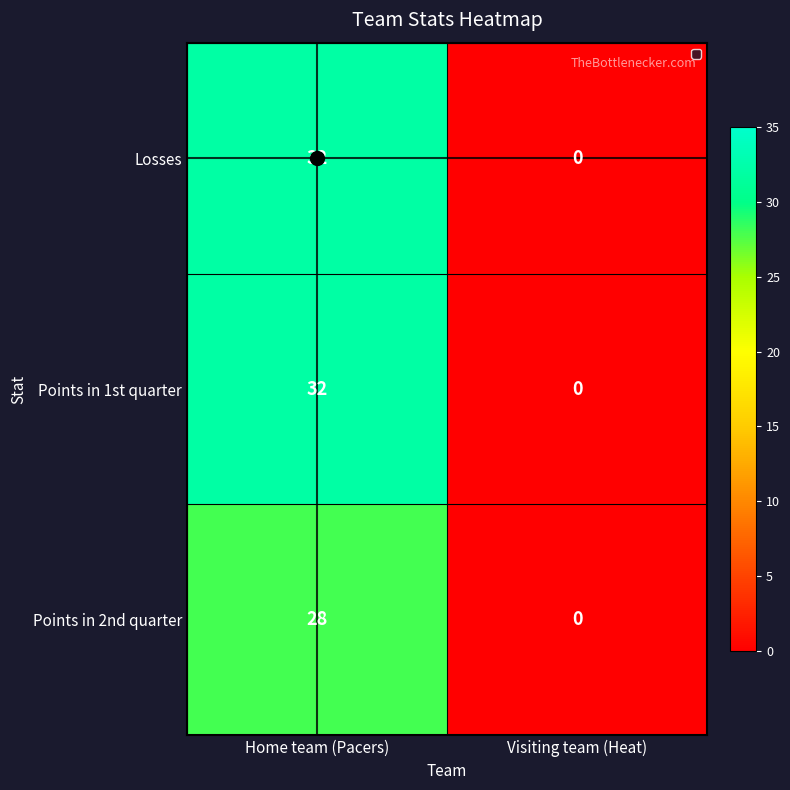

What is the sum of all Points in 1st quarter values?

32